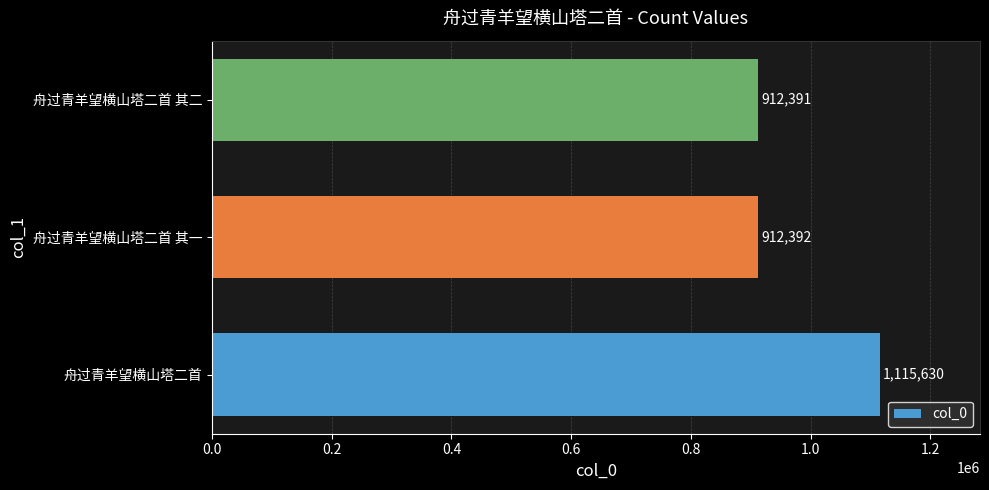

What is the average value?

980138